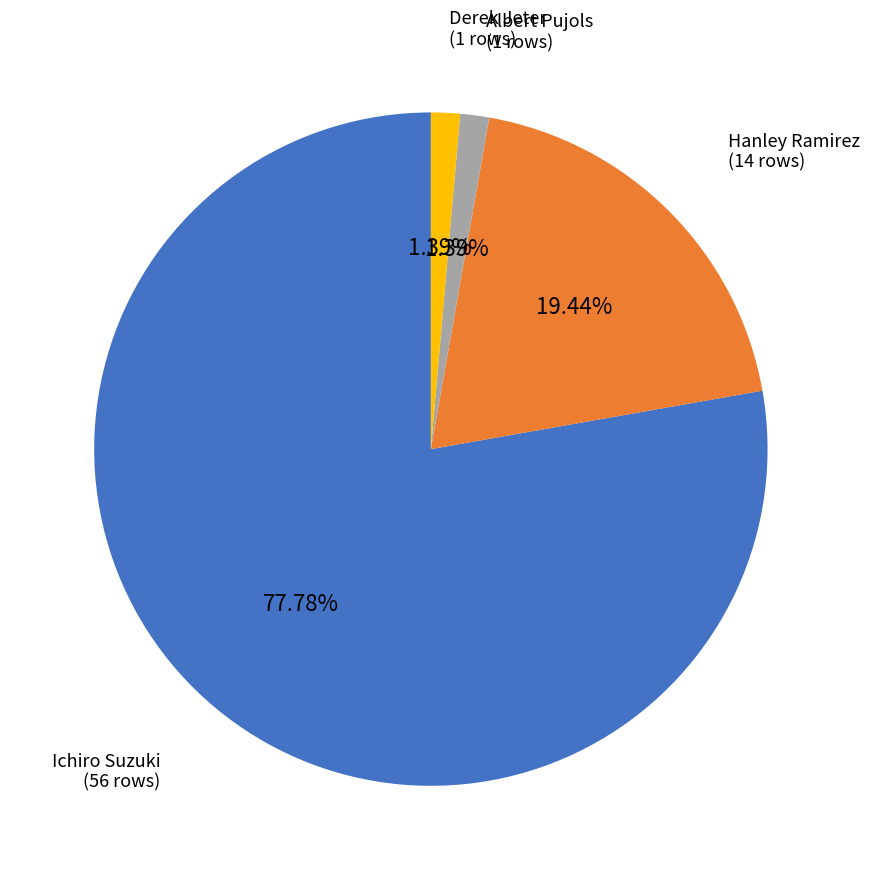

What is the ratio of the value at Hanley Ramirez to the value at Albert Pujols?

14.0